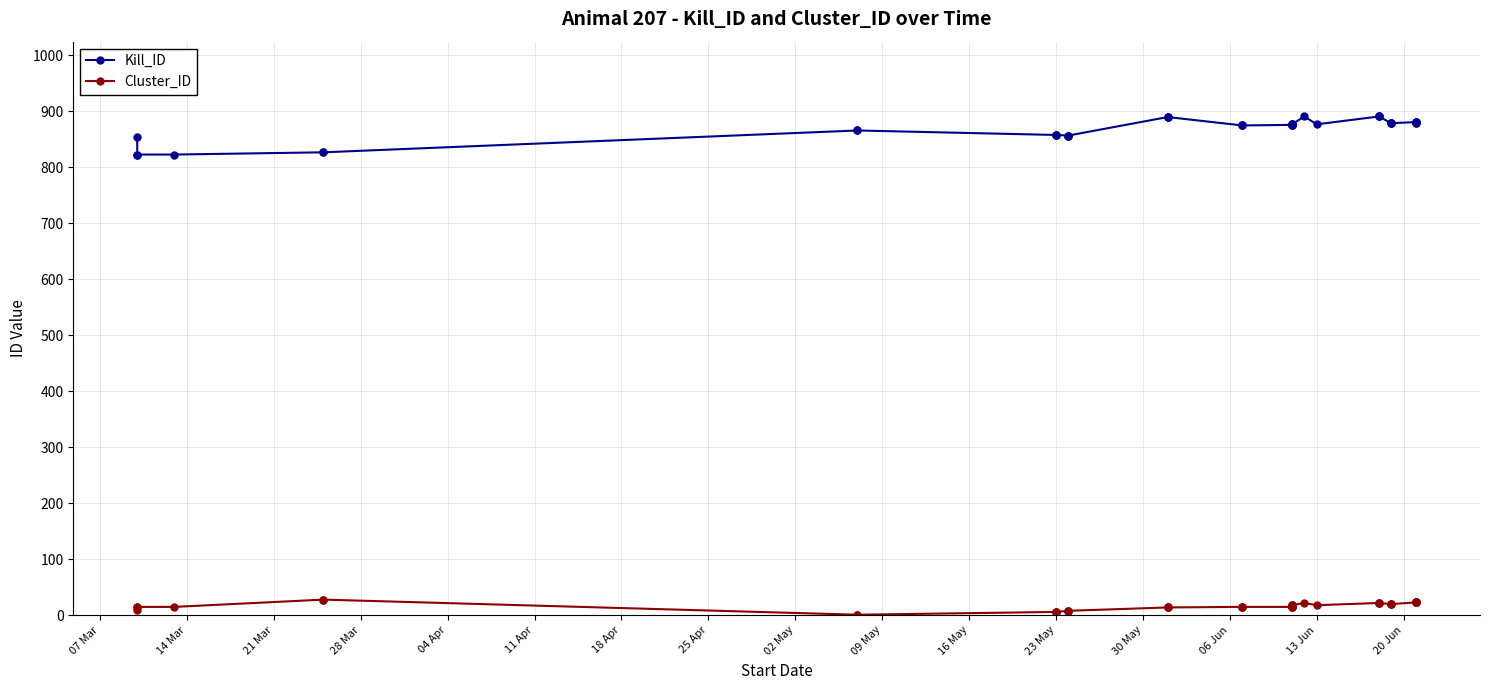

True or false: Kill_ID and Cluster_ID cross at least once.

False